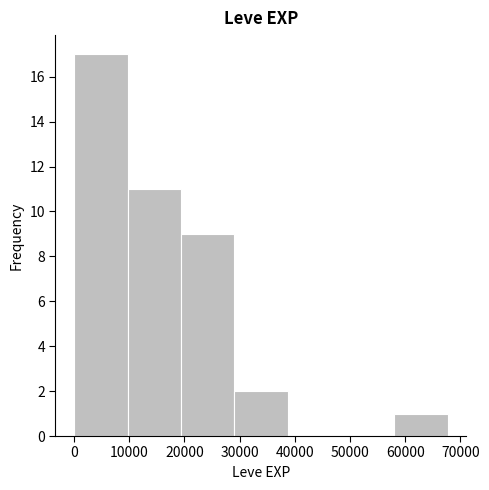

Which range on the x-axis has the tallest bar?

0 to 10000